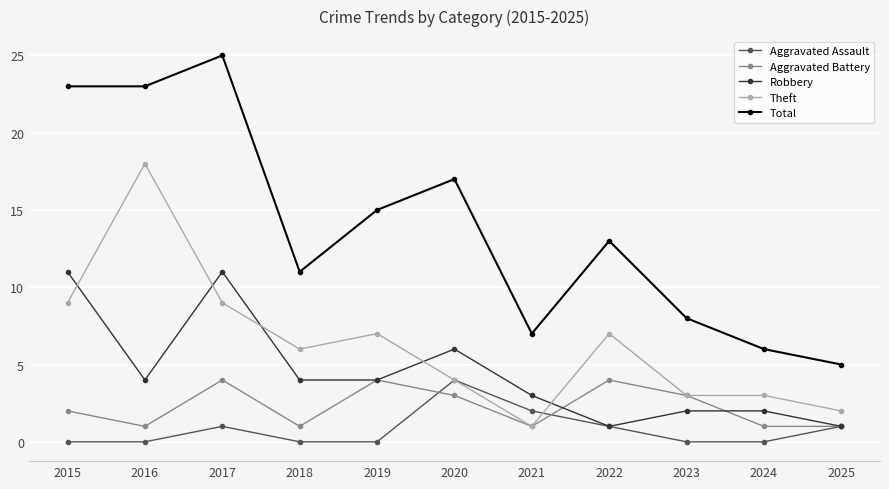

True or false: Aggravated Battery has a value of 1 at 2021.

True